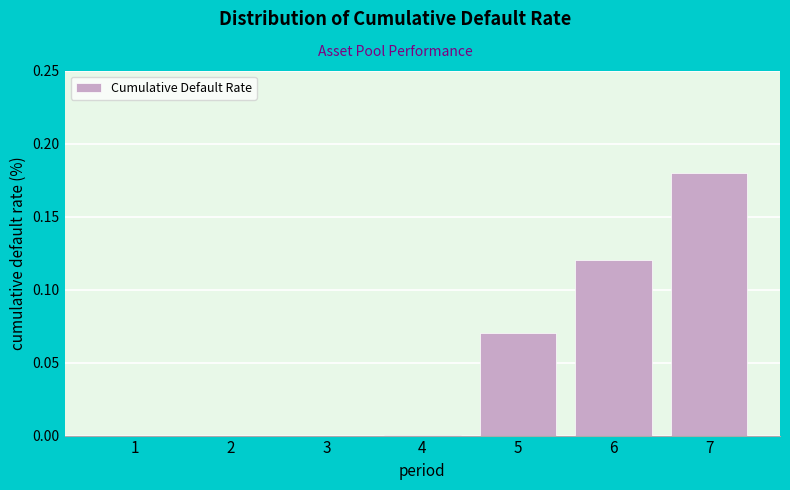

Is it true that the value at 5 is 0.0?

False